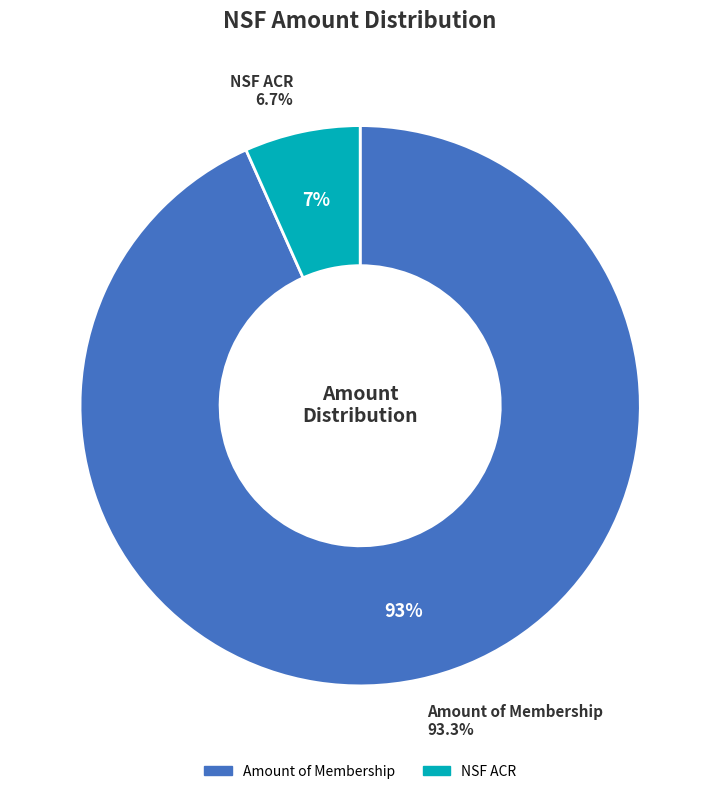

Is it true that NSF ACR: is 7% of the pie?

True